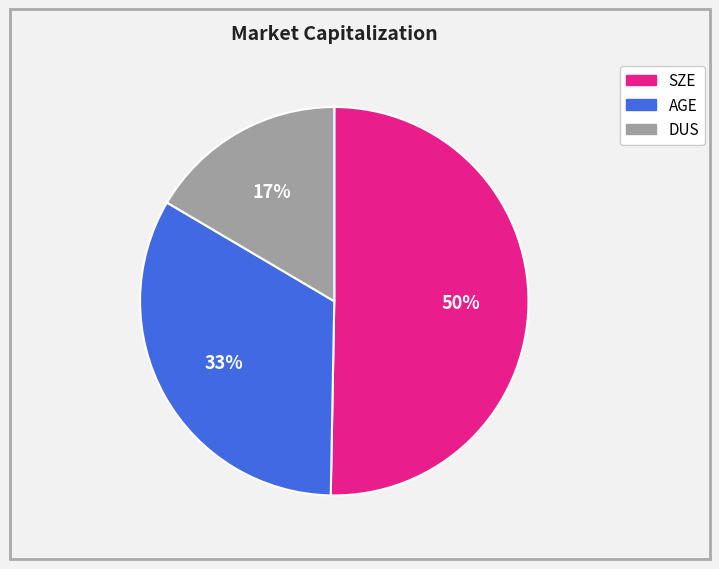

Which category has the biggest portion of the pie?

SZE